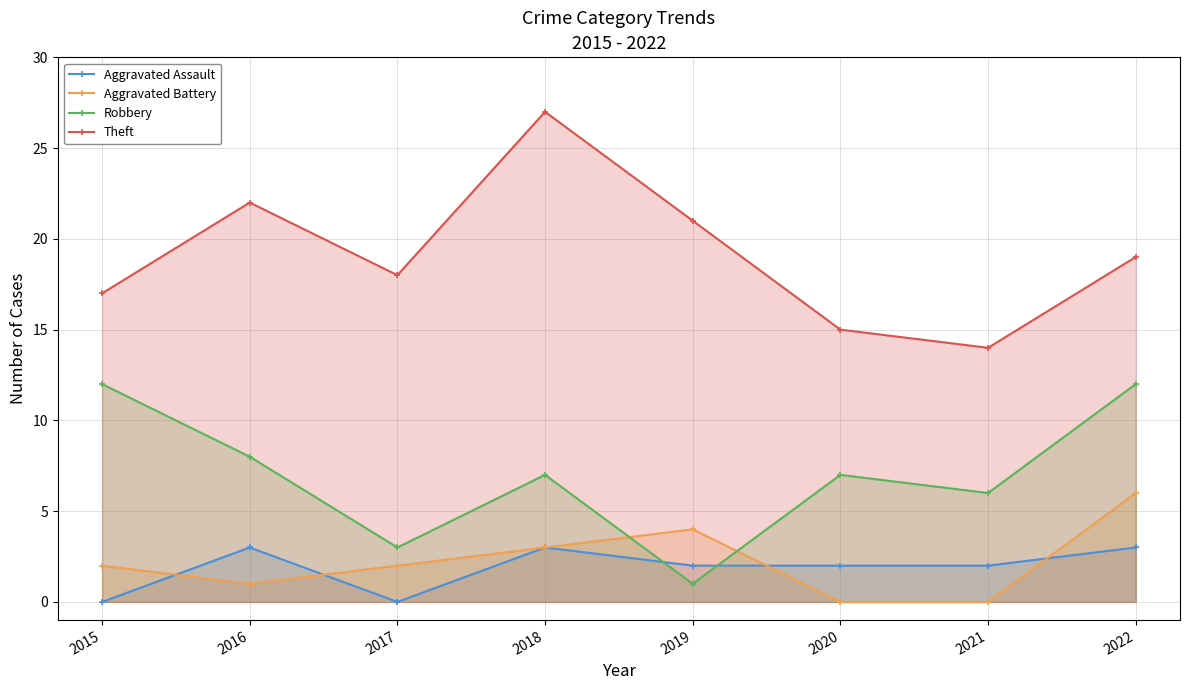

Reading left to right, extract all data points from this chart.

Aggravated Assault: 2015=0	2016=3	2017=0	2018=3	2019=2	2020=2	2021=2	2022=3
Aggravated Battery: 2015=2	2016=1	2017=2	2018=3	2019=4	2020=0	2021=0	2022=6
Robbery: 2015=12	2016=8	2017=3	2018=7	2019=1	2020=7	2021=6	2022=12
Theft: 2015=17	2016=22	2017=18	2018=27	2019=21	2020=15	2021=14	2022=19